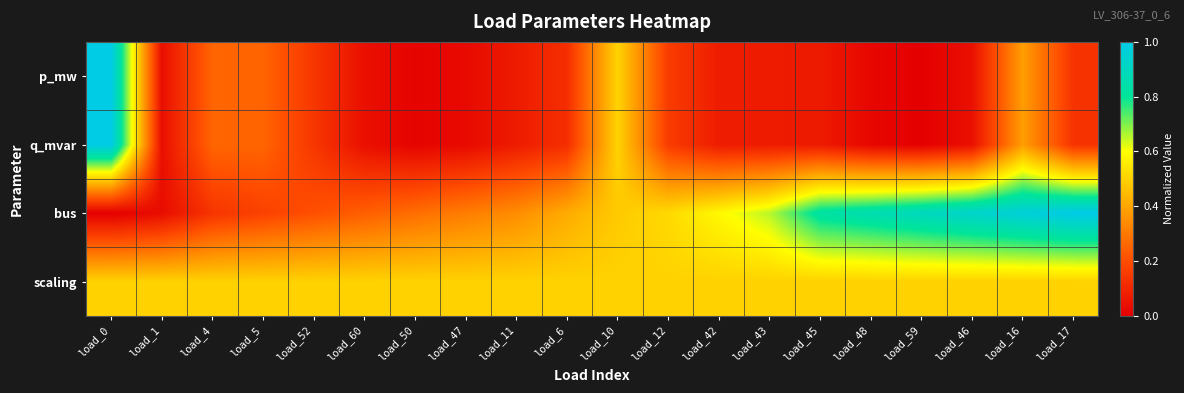

Between load_1 and load_6, which series saw the biggest shift?

bus